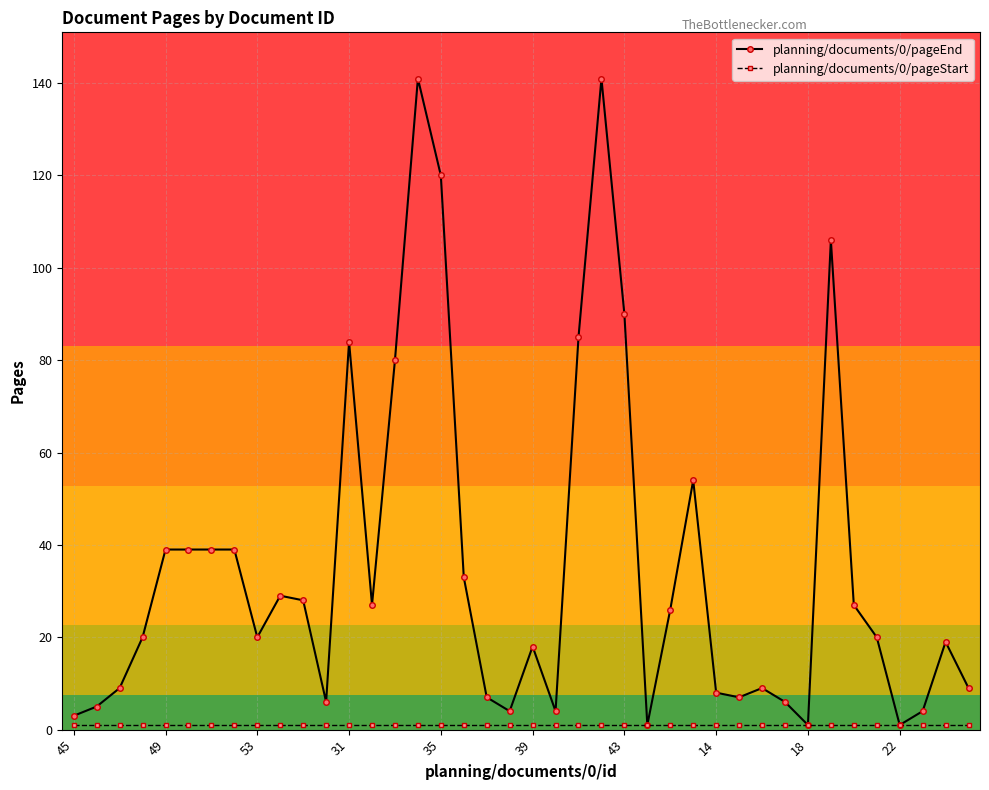

What is the greatest value displayed?

141